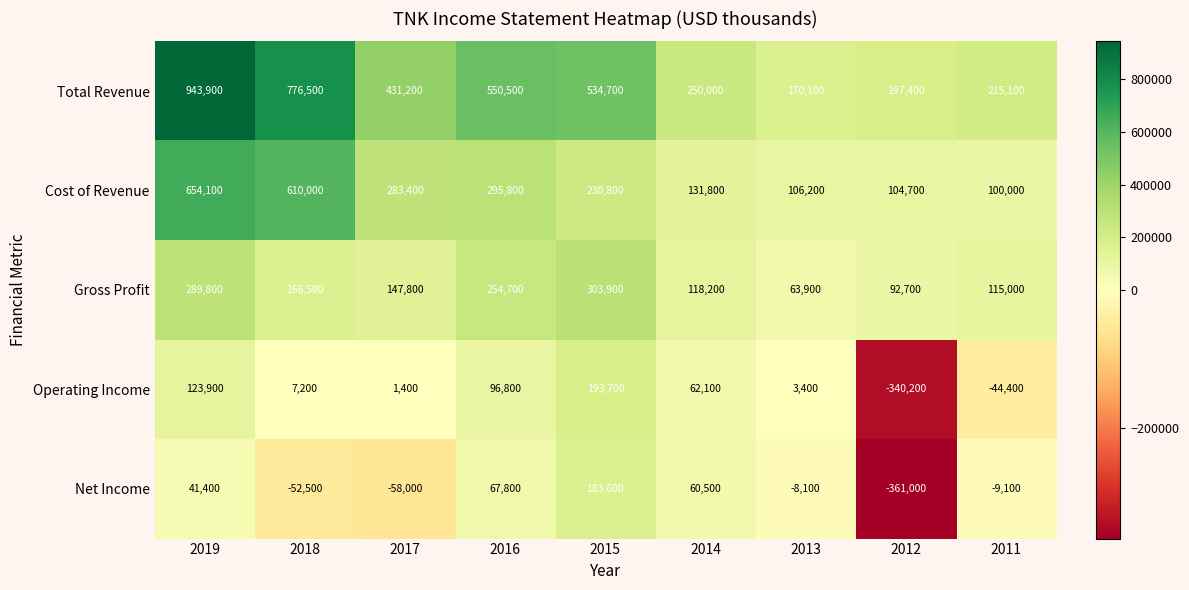

How many series are shown in this chart?

5